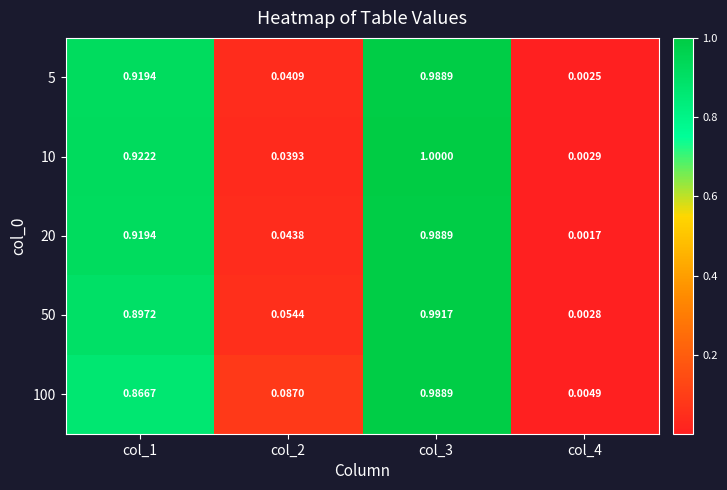

At which category is the sum across all series the highest?

col_3